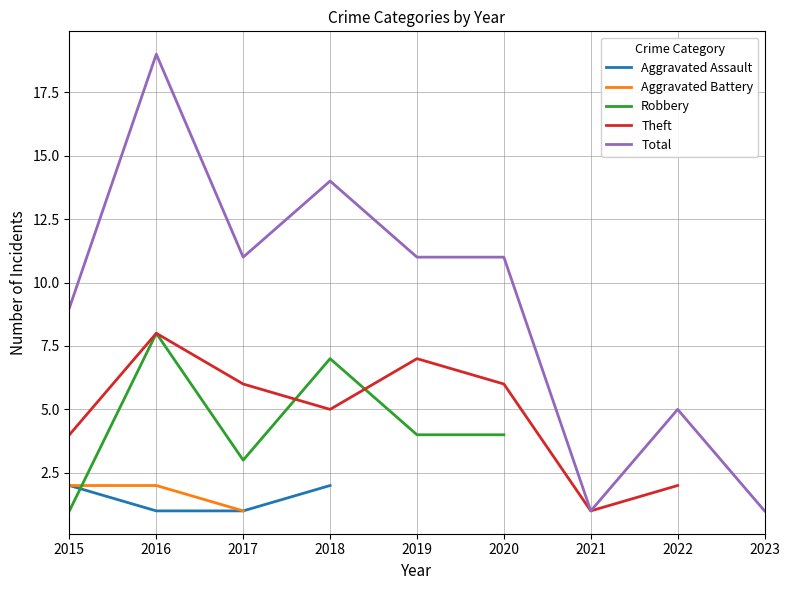

True or false: Theft has a value of 0.3 at 2021.

False